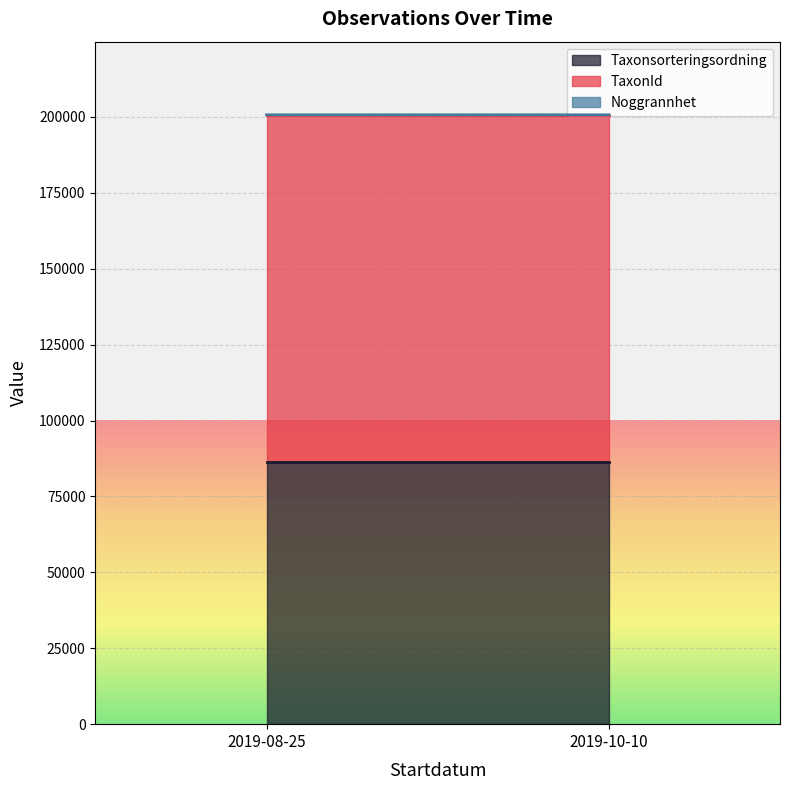

What is the smallest value displayed?

5